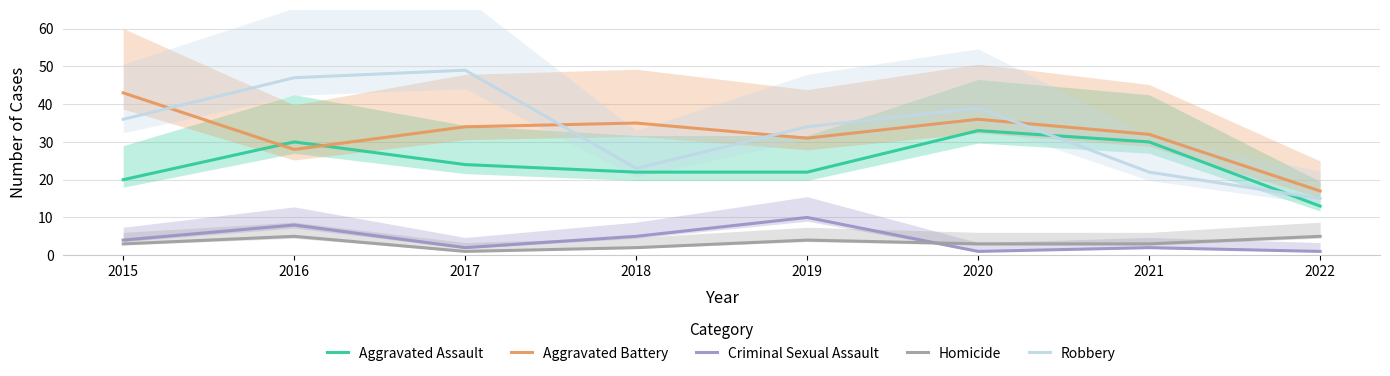

What is the value of the Robbery point at the 6th from the left?

39